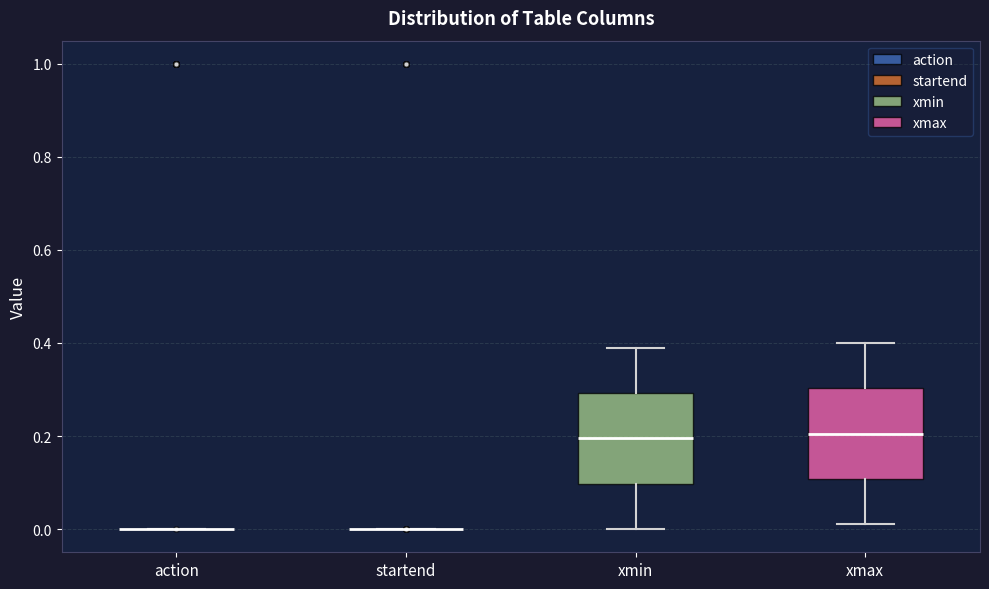

Reading left to right, transcribe this box plot: for each box, give where its median line is, the range the box spans, and where its two whiskers end, as read against the y-axis. The values are not printed on the chart, so give them approximately, as read against the axis.

action: box collapsed to a line at 0.00, whiskers 0.00 to 0.00
startend: box collapsed to a line at 0.00, whiskers 0.00 to 0.00
xmin: median 0.20, box 0.10 to 0.30, whiskers 0.00 to 0.40
xmax: median 0.20, box 0.10 to 0.30, whiskers 0.02 to 0.40